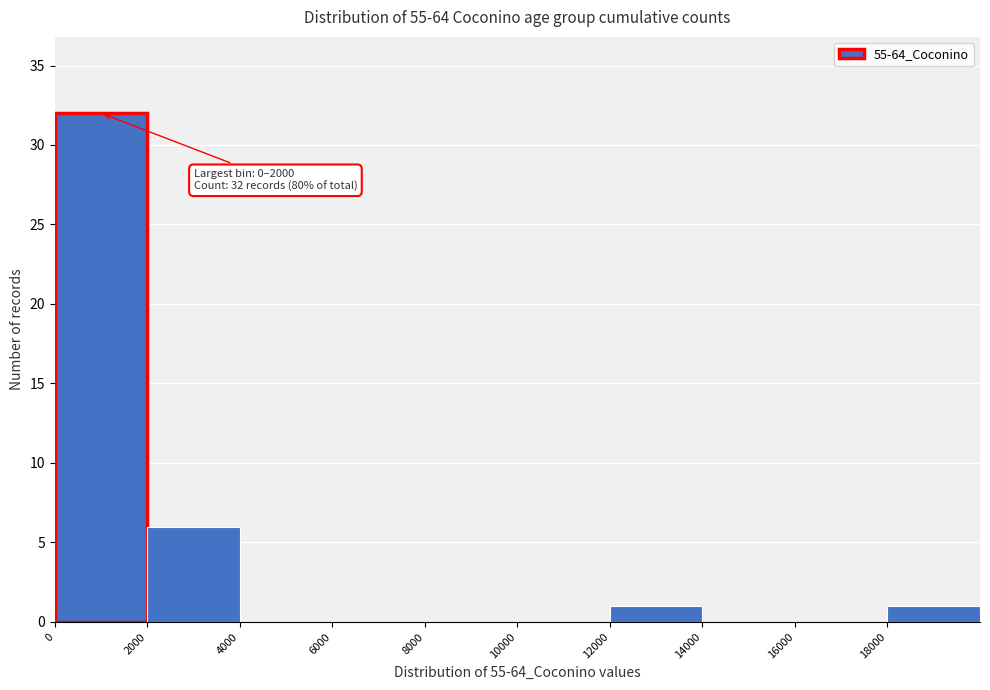

Which range on the x-axis has the tallest bar?

0 to 2000